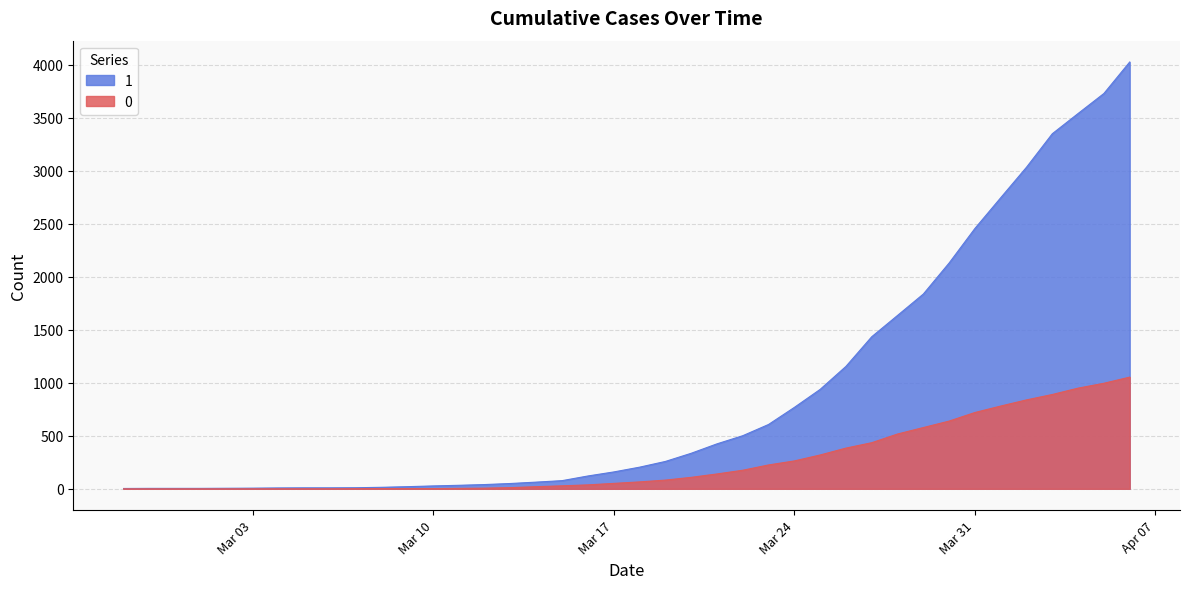

What is the label of the 33rd point from the right?

2020-03-05